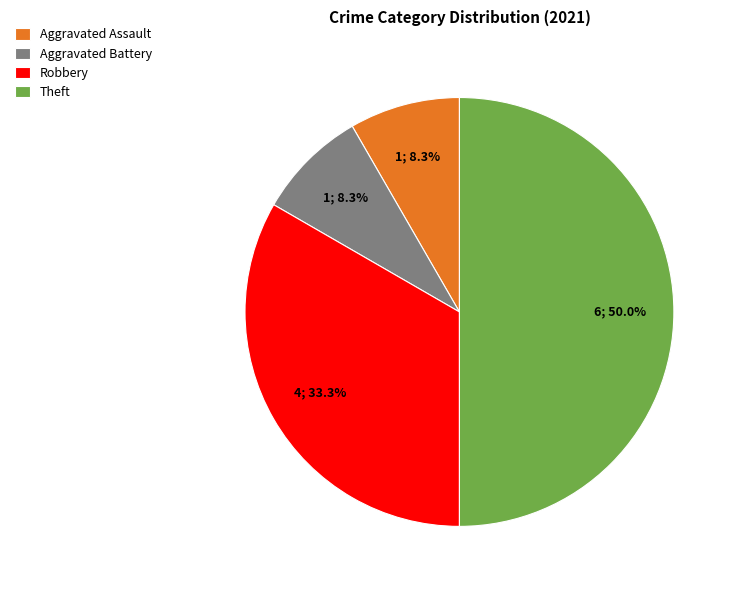

What is the ratio of the value at Robbery to the value at Aggravated Battery?

4.0